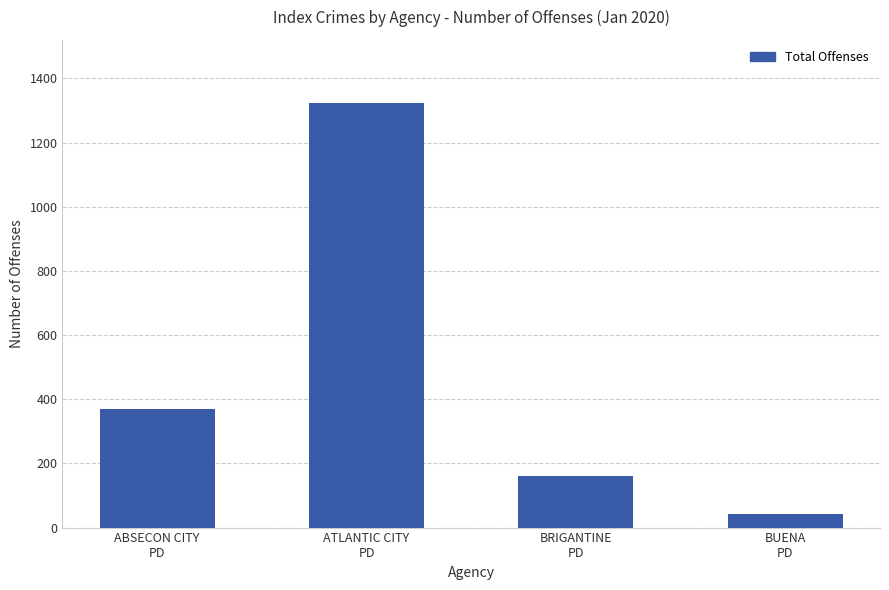

Is it true that the value at ATLANTIC CITY
PD is 1322?

True